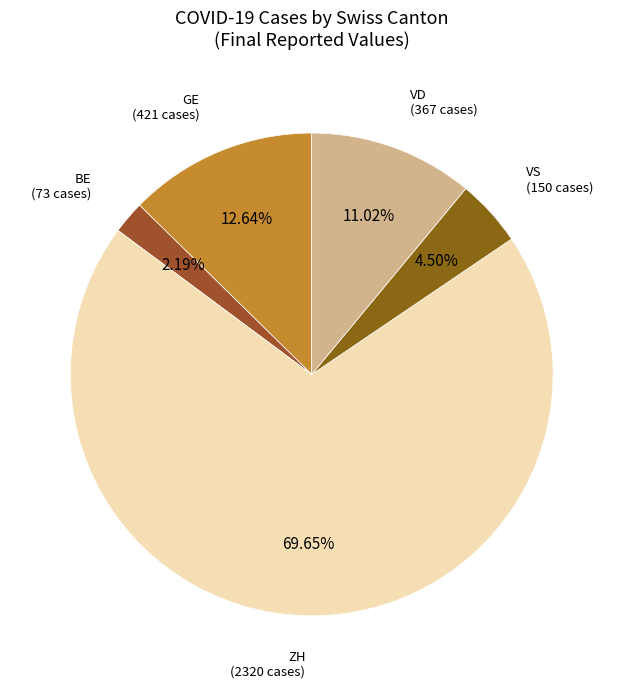

What is the ratio of the value at VD to the value at VS?

2.4